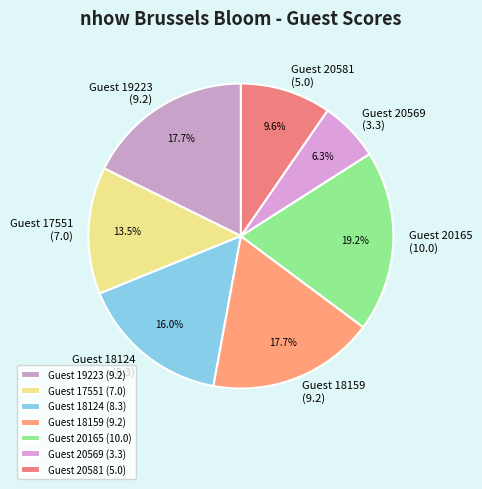

Count the number of slices in the pie.

7